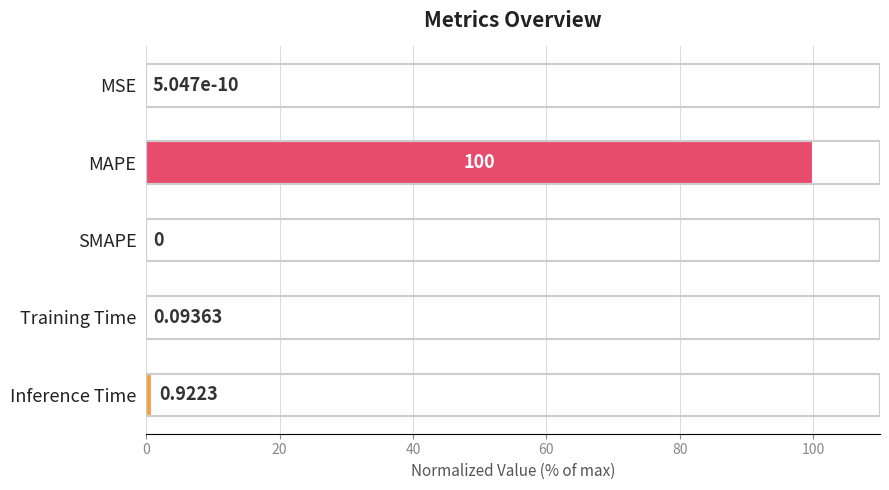

At which category does the chart reach its peak across all series?

MAPE